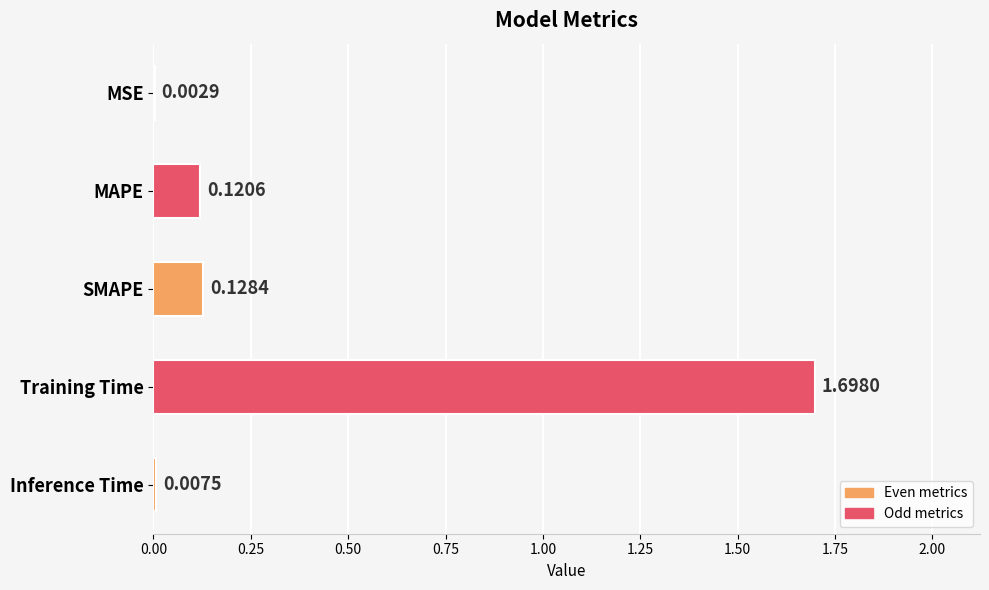

Between SMAPE and MSE, which is larger?

SMAPE